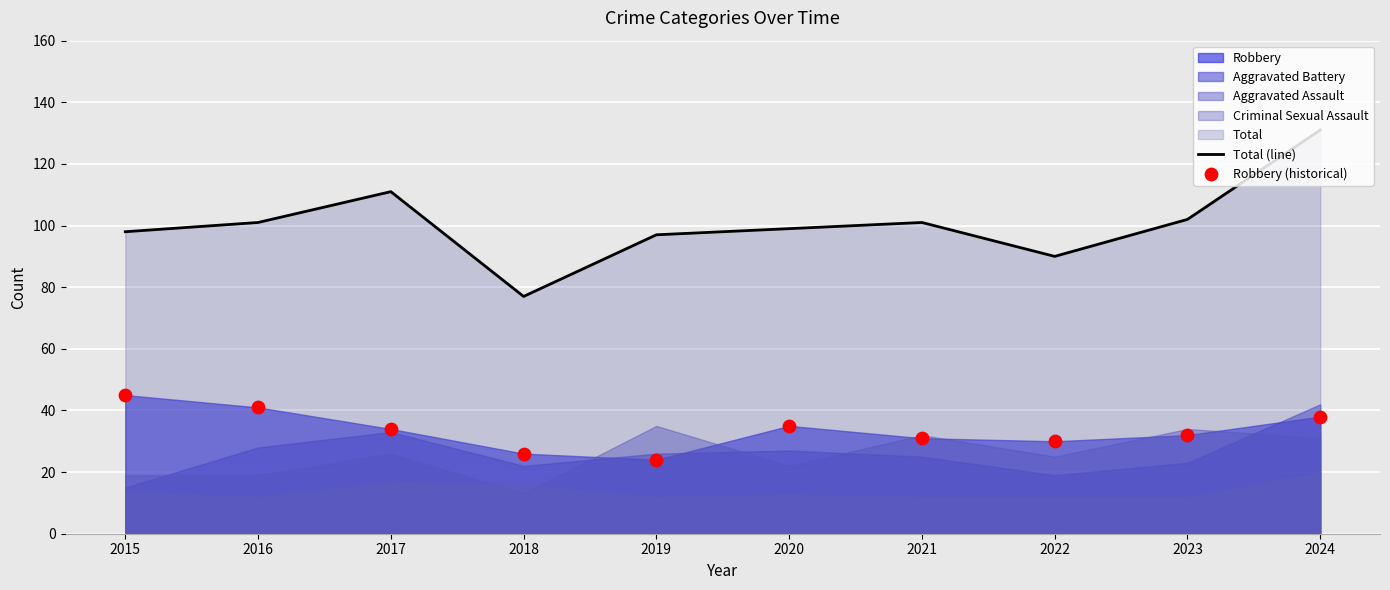

At which category is the sum across all series the highest?

2024